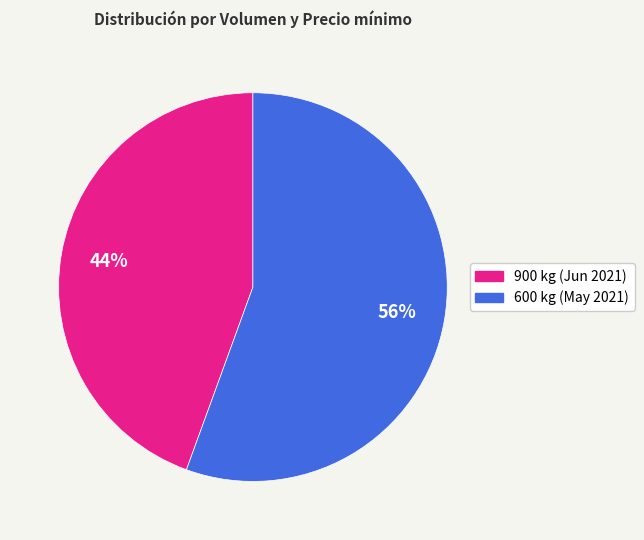

True or false: 900 kg accounts for 56% of the total.

False